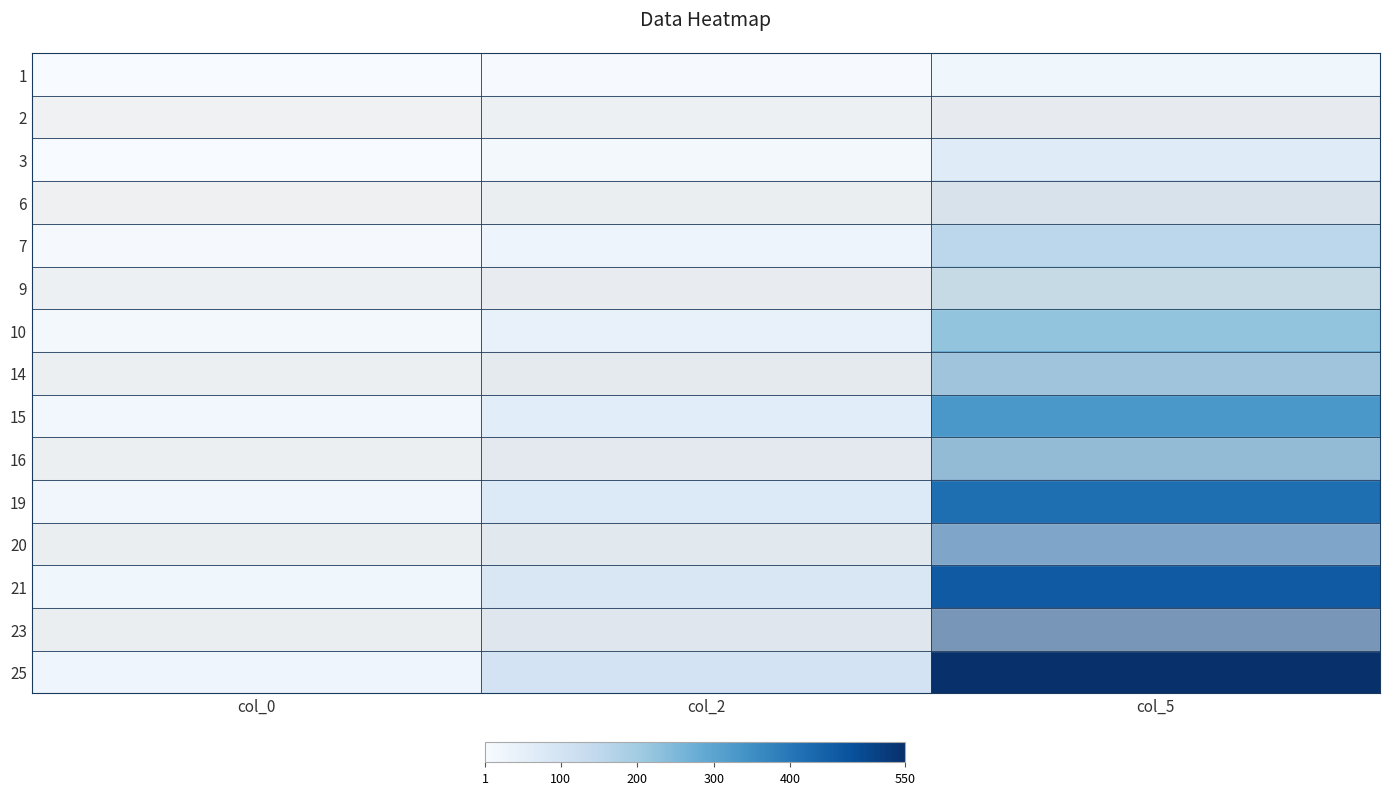

List the series in order of their peak value, lowest first.

1, 2, 3, 6, 7, 9, 10, 14, 15, 16, 19, 20, 21, 23, 25